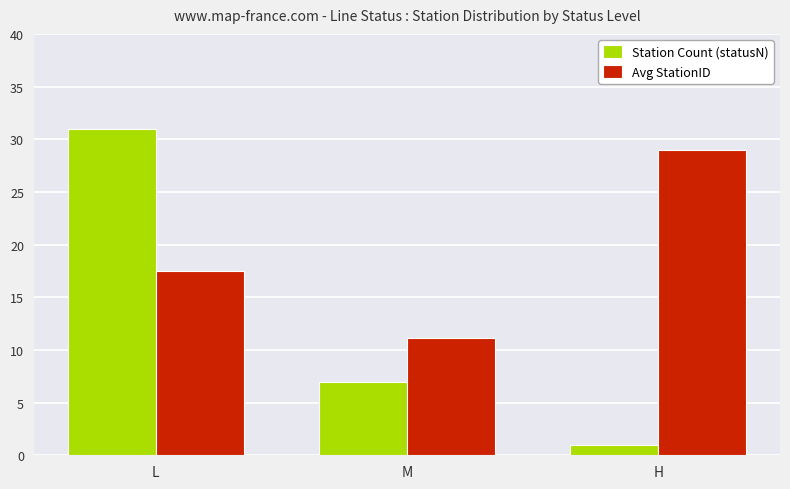

Is it true that Station Count (statusN) equals 31.0 at L?

True